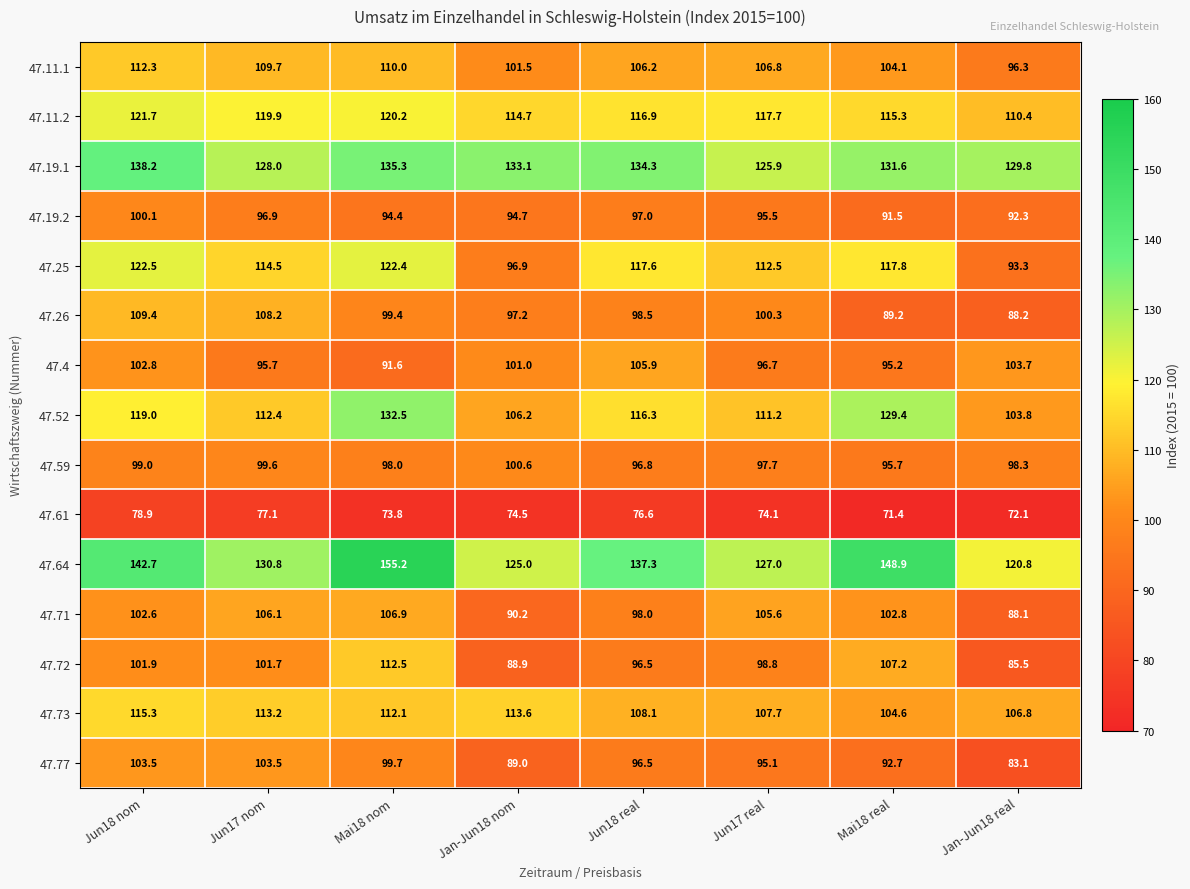

Is it true that 47.61 equals 118.6 at Jan-Jun18 nom?

False